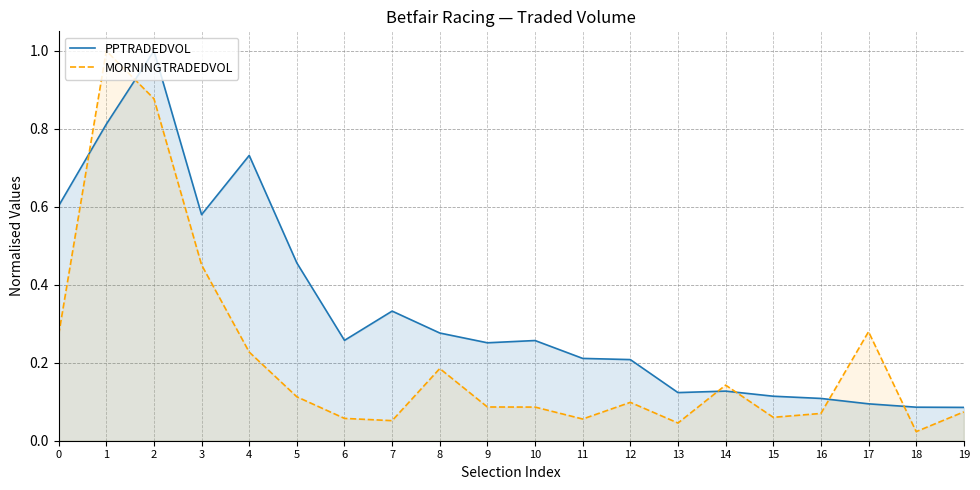

In PPTRADEDVOL, how many points are higher than both neighbors (excluding endpoints)?

5